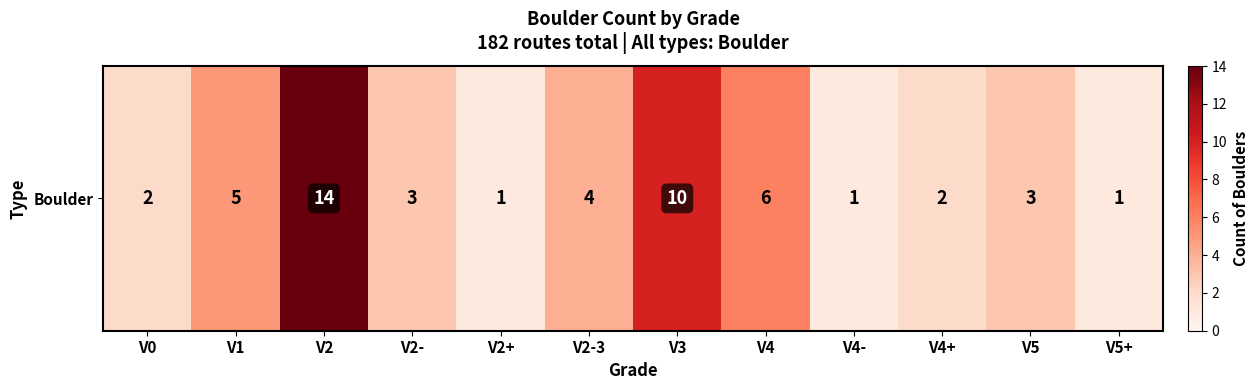

Rank the categories by value from highest to lowest.

V2, V3, V4, V1, V2-3, V2-, V5, V0, V4+, V2+, V4-, V5+